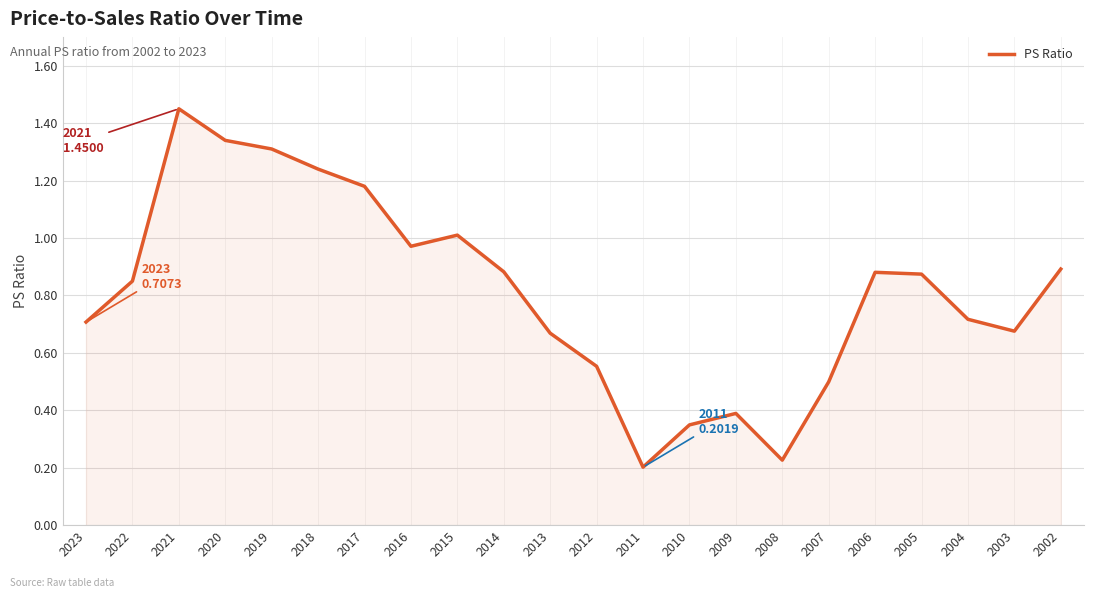

What is the difference between the values at 2016 and 2021?

0.5